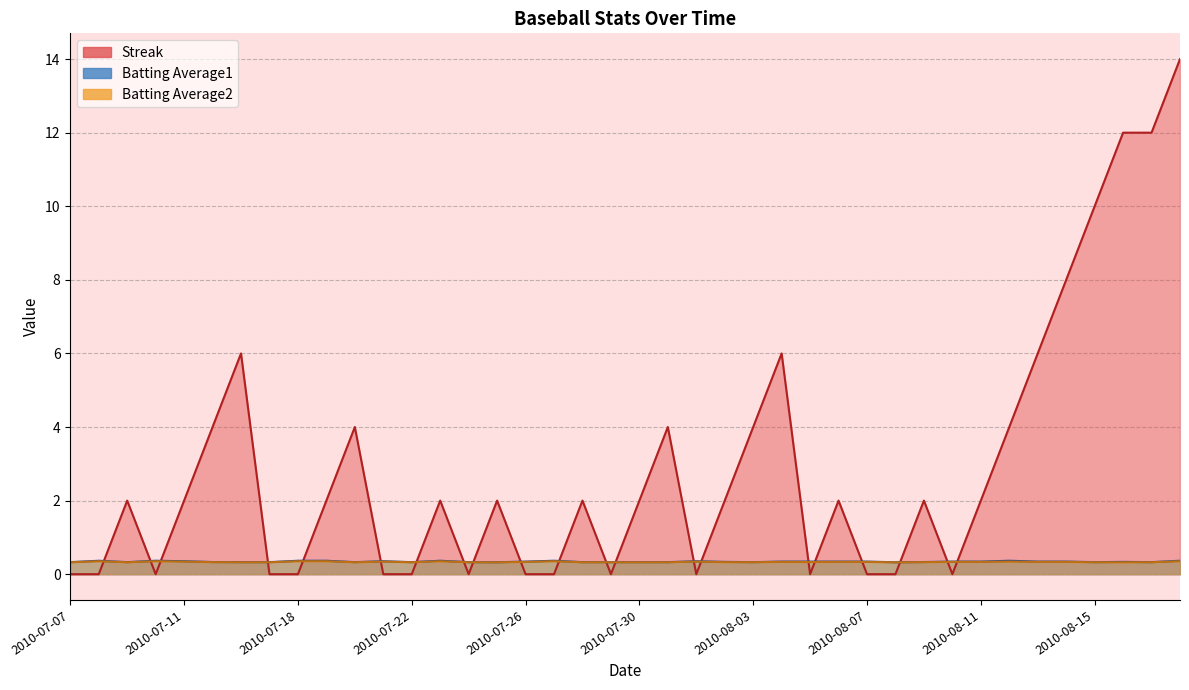

True or false: Batting Average1 and Batting Average2 cross at least once.

False